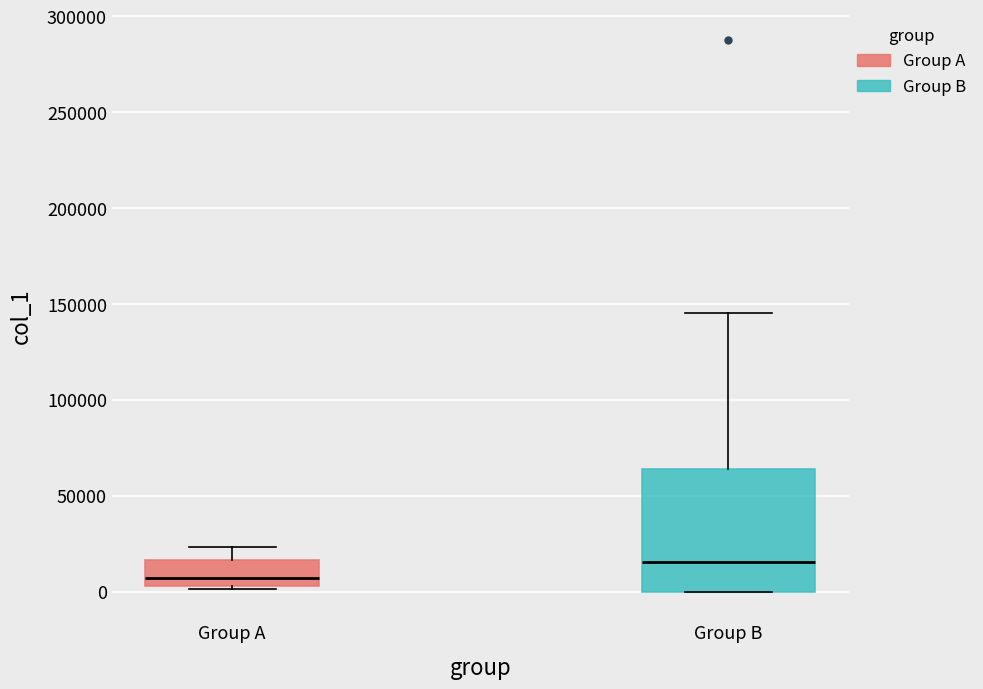

Reading left to right, transcribe this box plot: for each box, give where its median line is, the range the box spans, and where its two whiskers end, as read against the y-axis. The values are not printed on the chart, so give them approximately, as read against the axis.

Group A: median 5000 (just above the box's lower edge), box 5000 to 15000, whiskers 0 to 25000
Group B: median 15000, box 0 to 65000, whiskers 0 to 145000